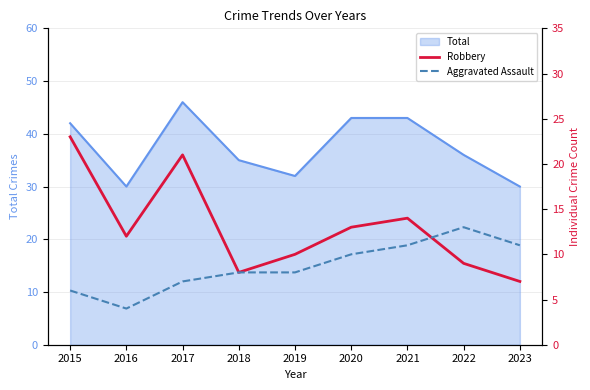

Which series has the widest spread of values?

Robbery